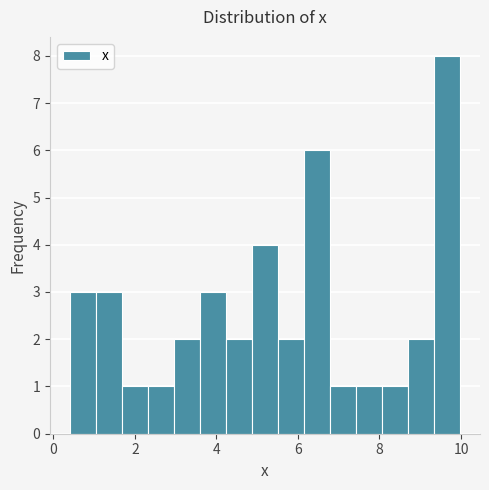

Around what value on the x-axis is the tallest bar? Give the approximate position of its centre, as read against the axis.

9.6